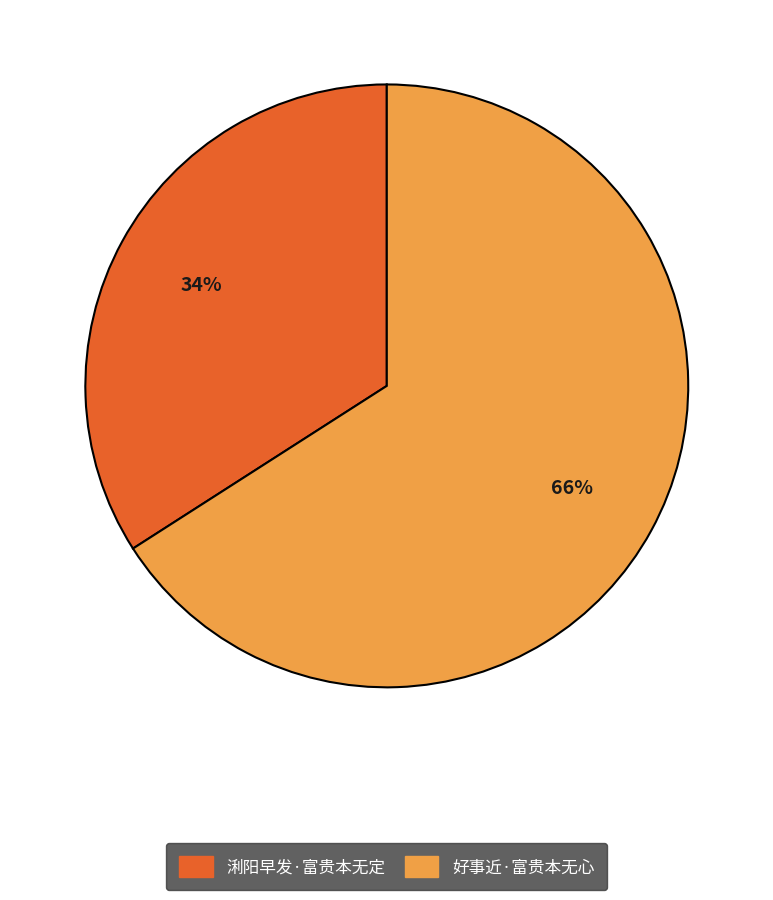

Does any single category account for the majority?

Yes